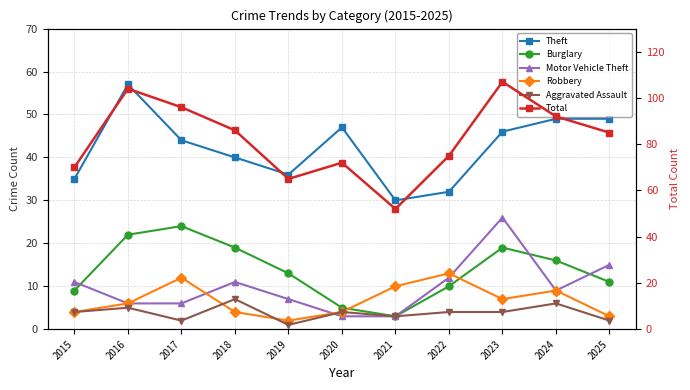

What is the total value across all series at 2017?

184